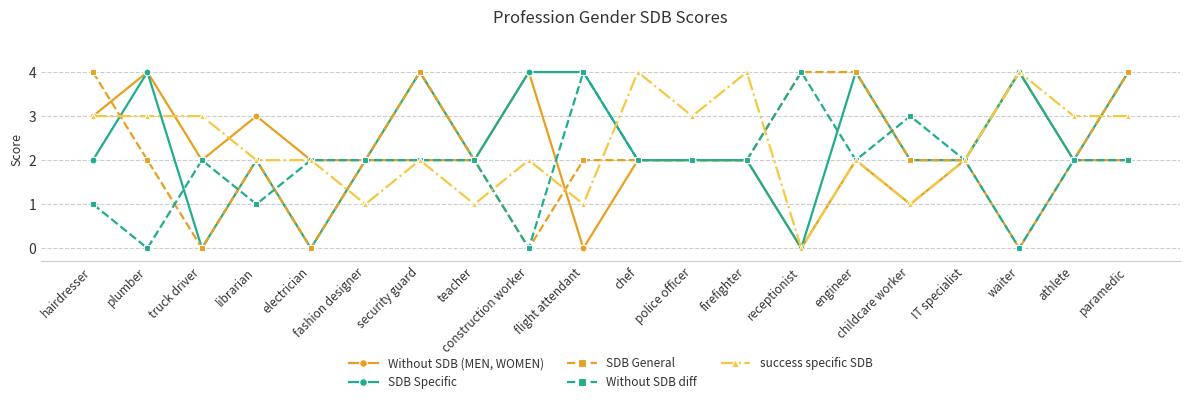

The value of SDB Specific at truck driver is -2. True or false?

False